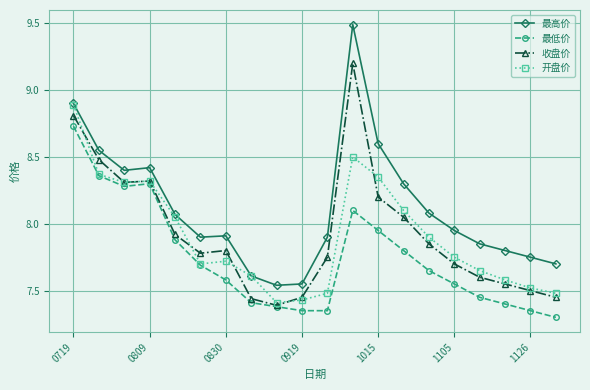

Which series has the largest total across all categories?

最高价